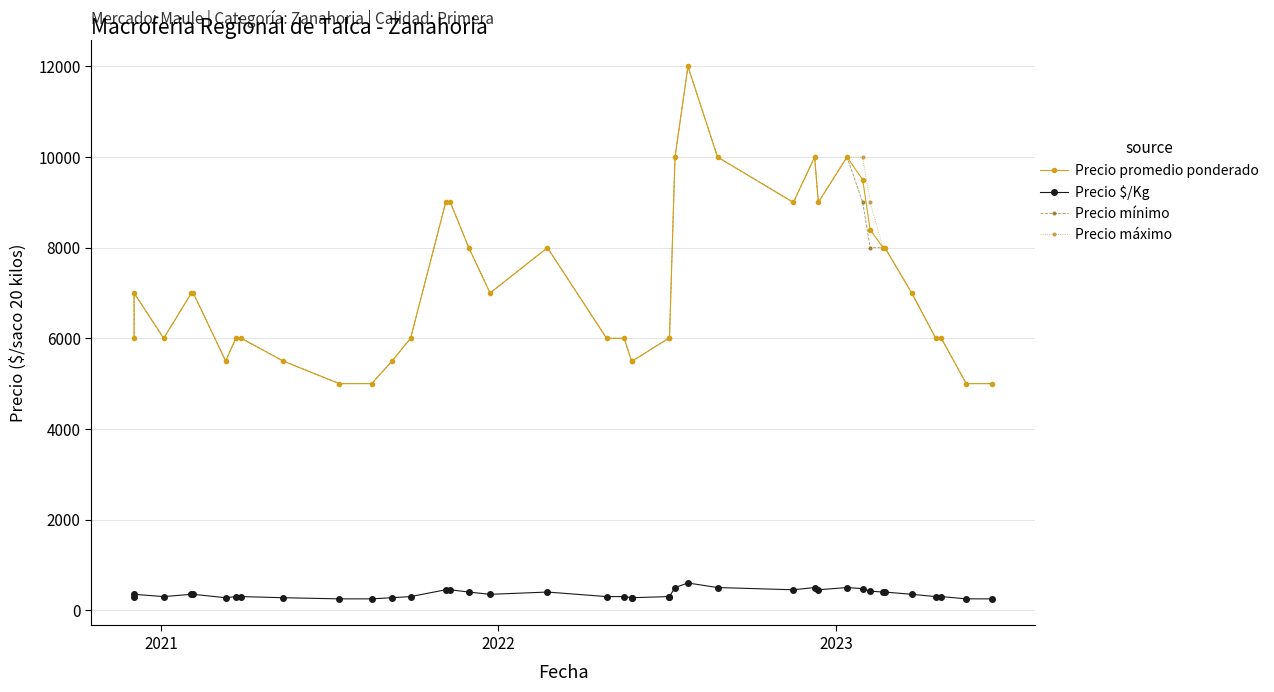

At how many categories does at least one series exceed 5074?

36